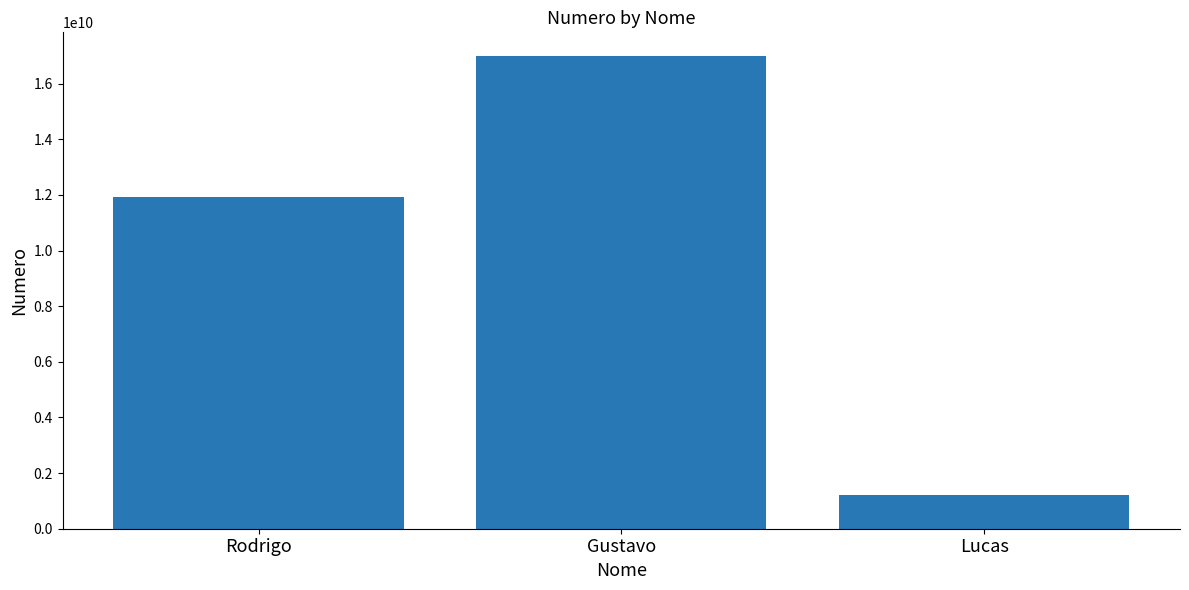

What is the smallest value displayed?

1198759645